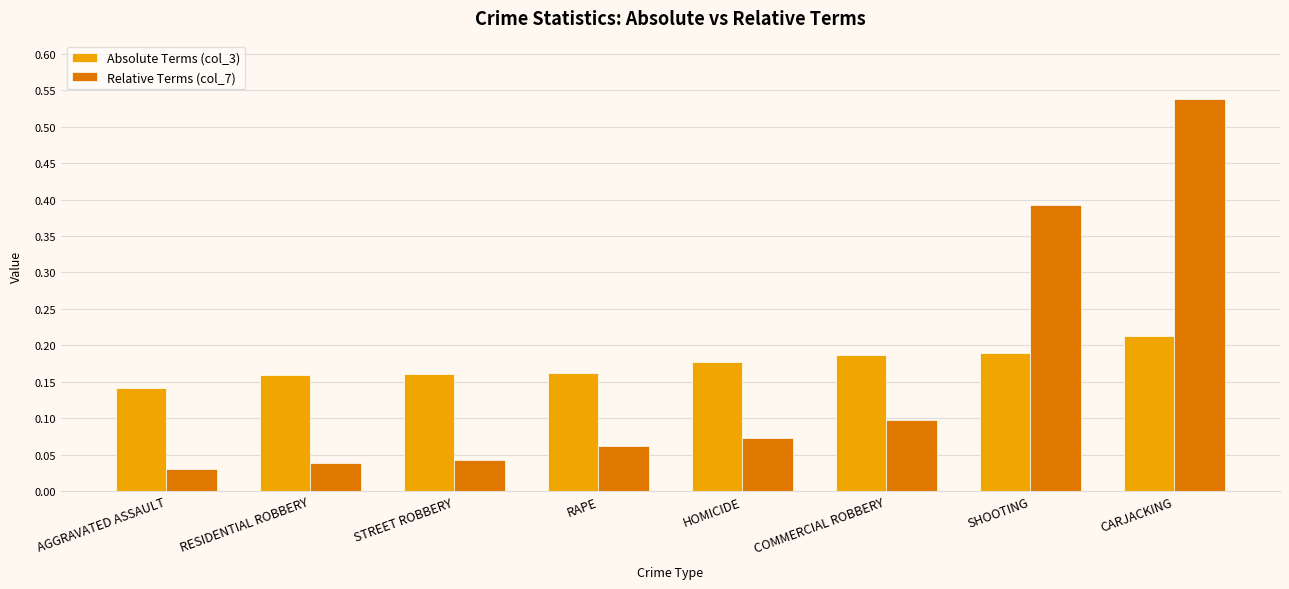

At how many categories does at least one series exceed 0?

8